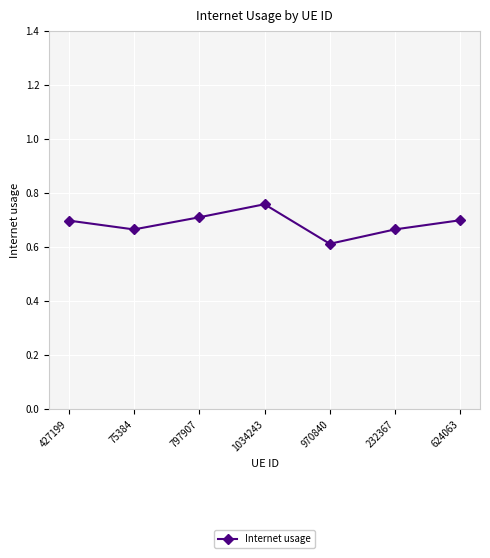

True or false: the data has more than 0 interior local peaks.

True